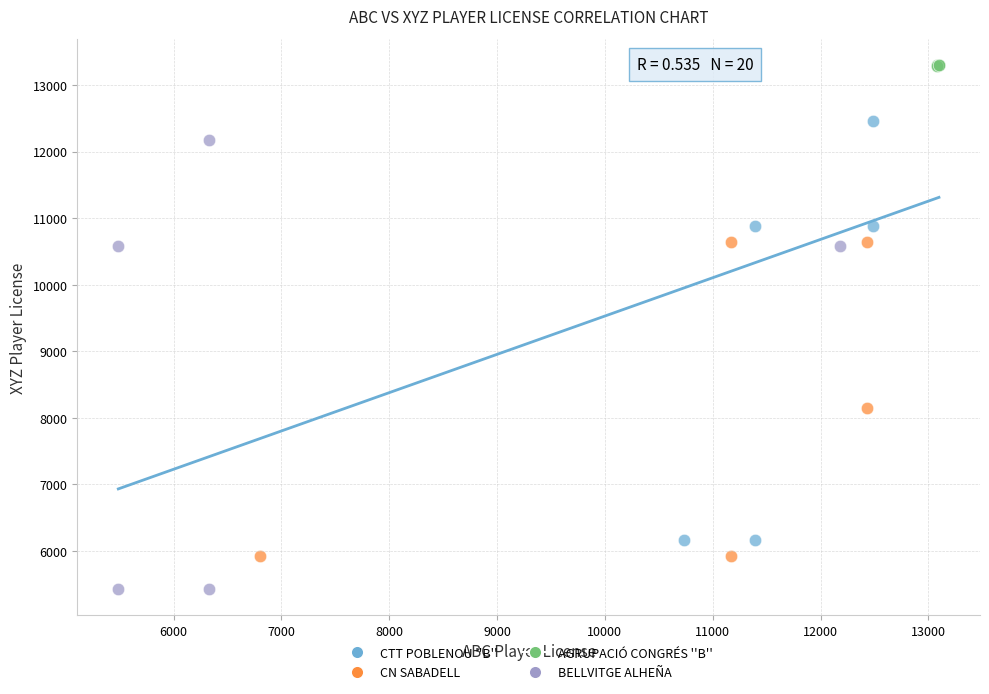

Which series contains the highest Y value?

AGRUPACIÓ CONGRÉS ''B''